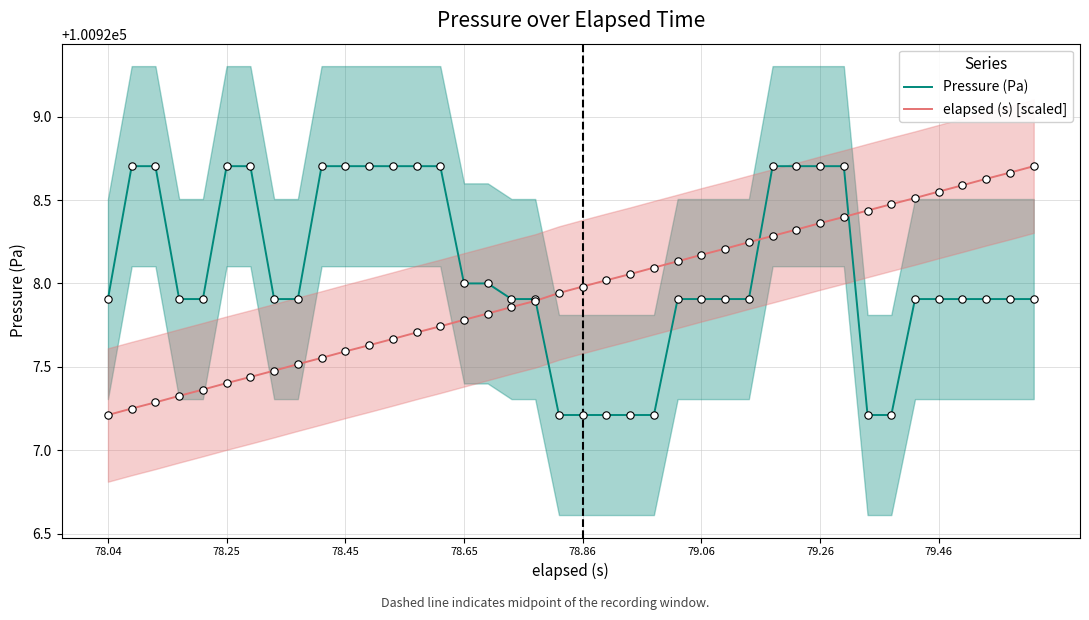

Which series contains the highest Y value?

Pressure (Pa)